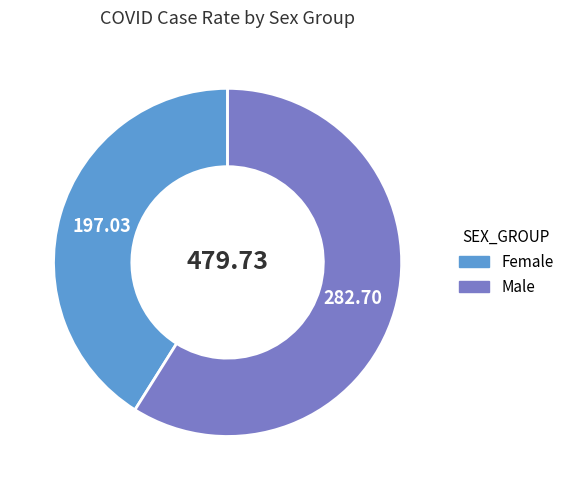

Which category has the biggest portion of the pie?

Male